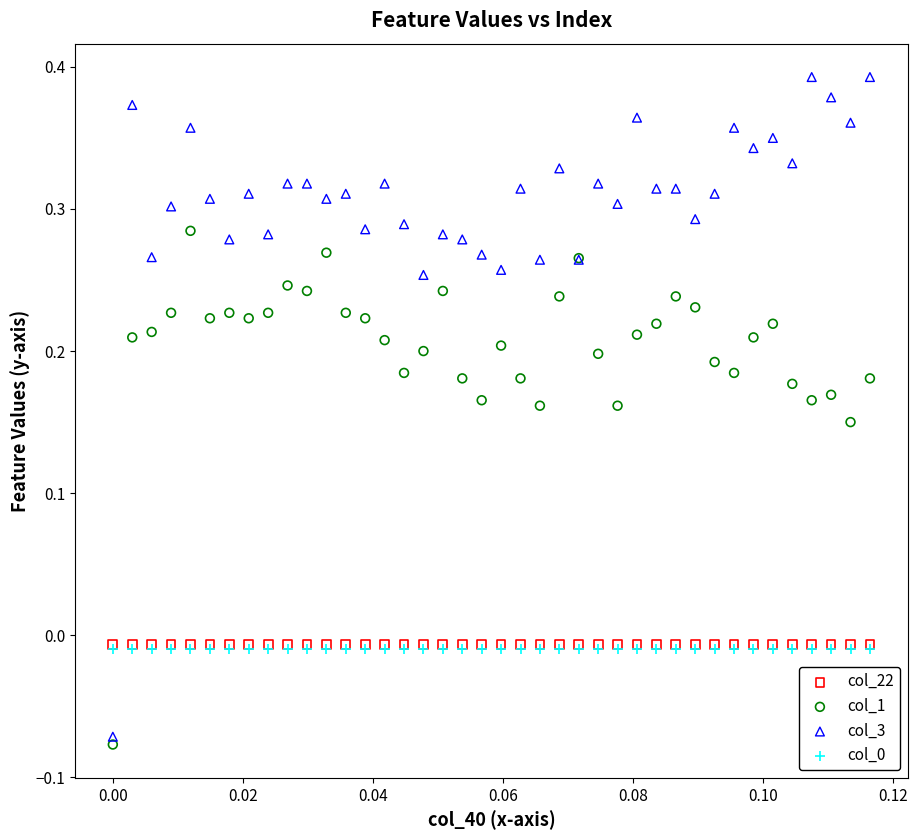

Which series reaches the minimum Y coordinate?

col_1